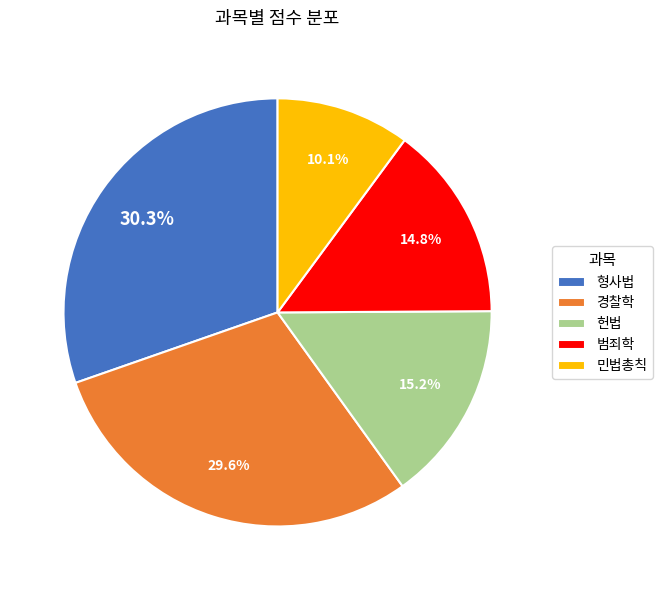

To the nearest percent, what percentage of the pie is 헌법?

15%